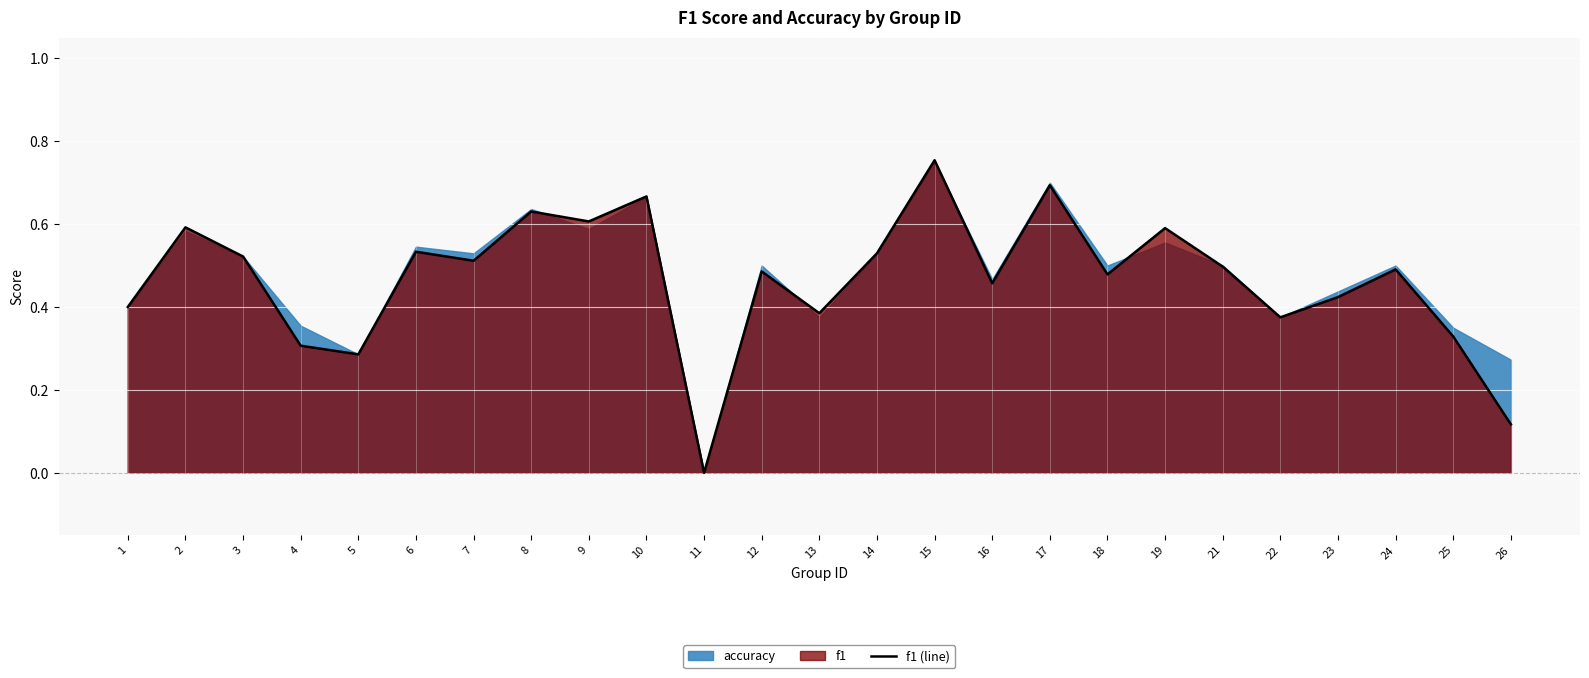

What is the value of the 3rd point from the left?

0.5